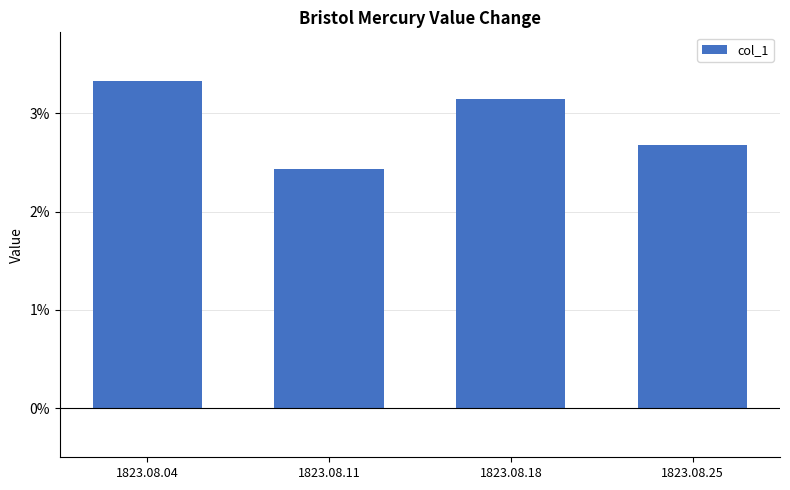

Is it true that the value at 1823.08.18 is 0.0?

False